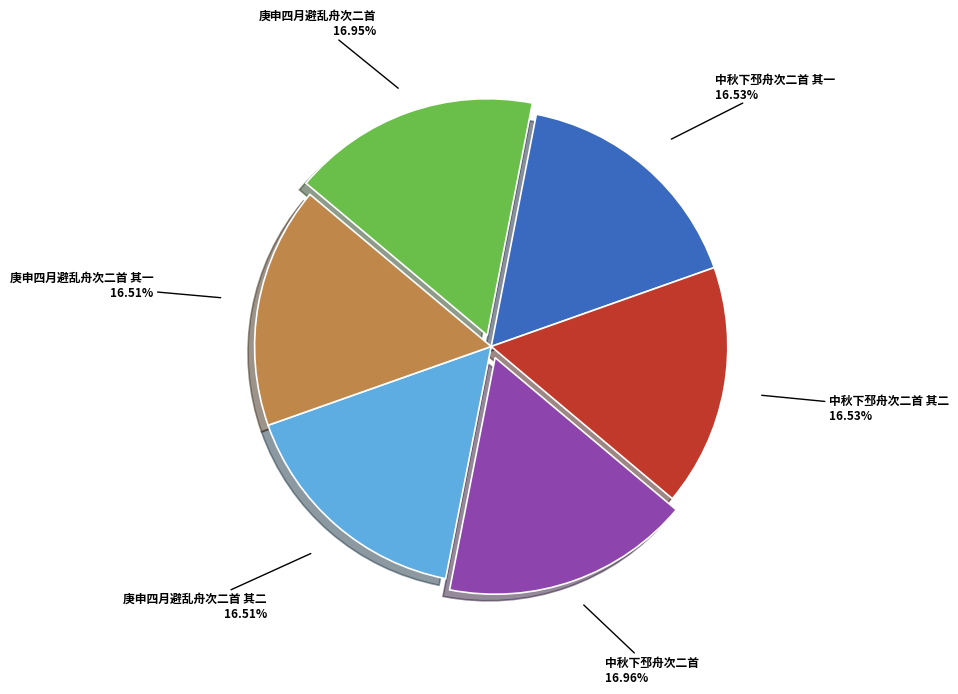

Does any single category account for the majority?

No